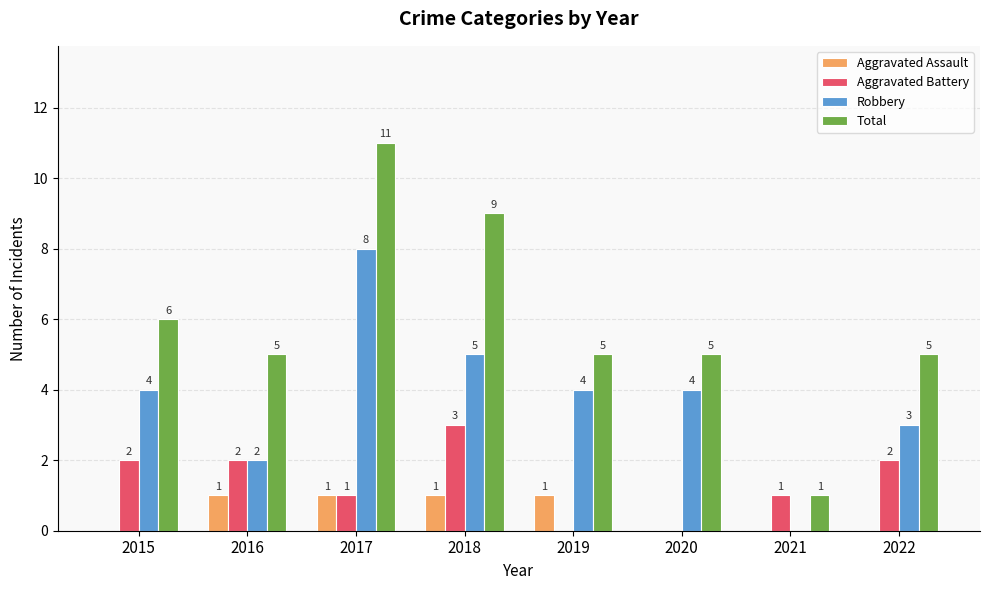

The Aggravated Assault series shows 2 at 2017. True or false?

False